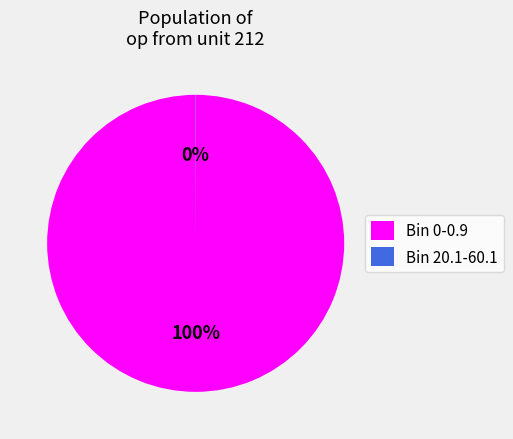

Does Bin 0-0.9 account for over 50% of the chart?

Yes